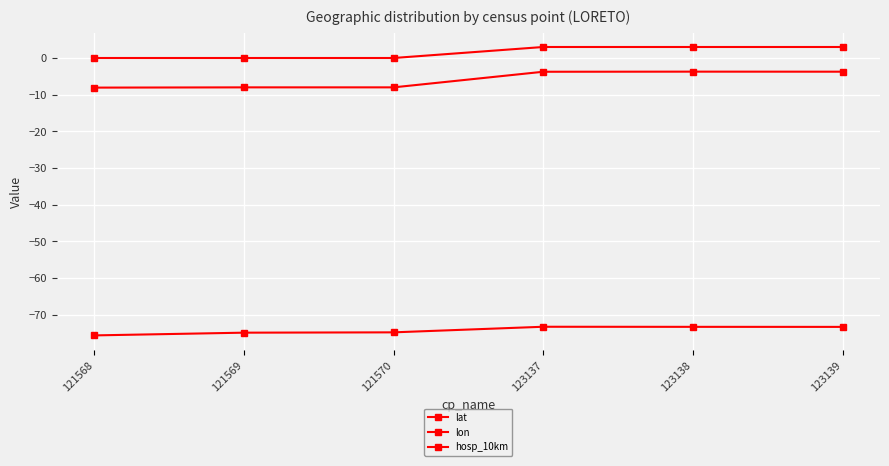

Which series has the largest total across all categories?

hosp_10km